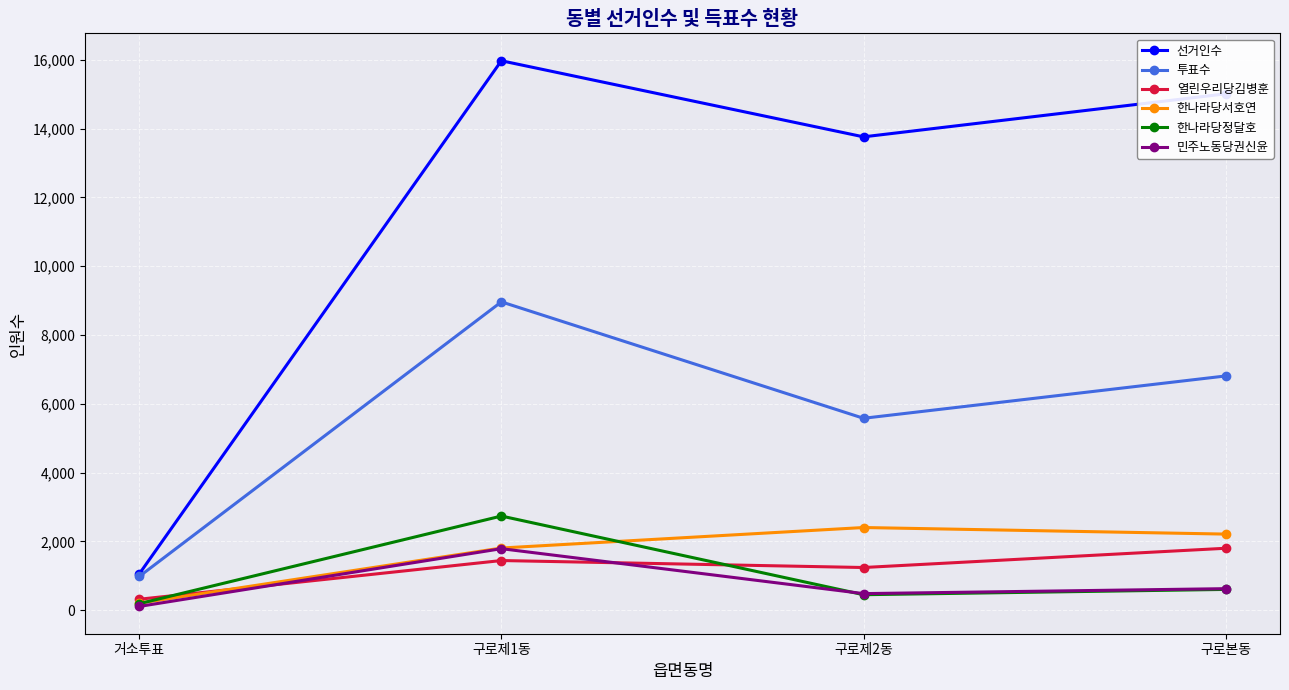

What is the total value across all series at 거소투표?

2836